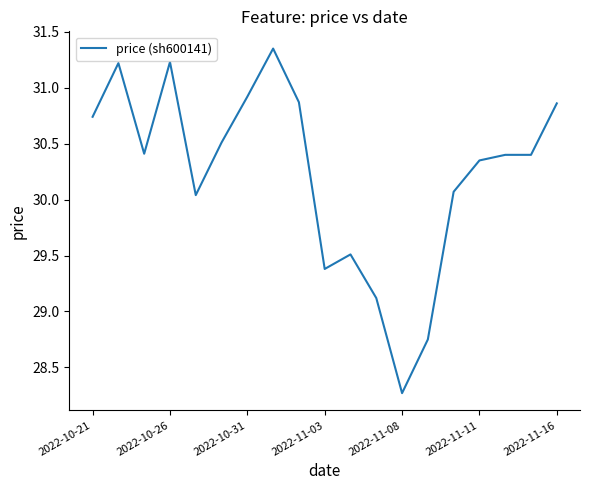

What is the difference between the maximum and minimum values?

3.1